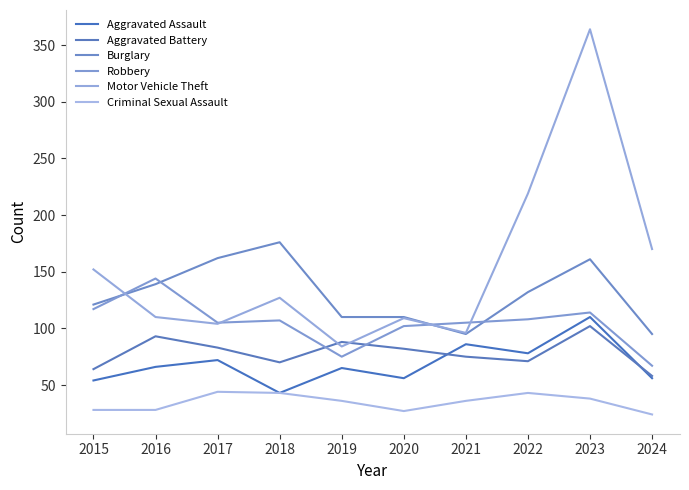

Which series has the largest total across all categories?

Motor Vehicle Theft